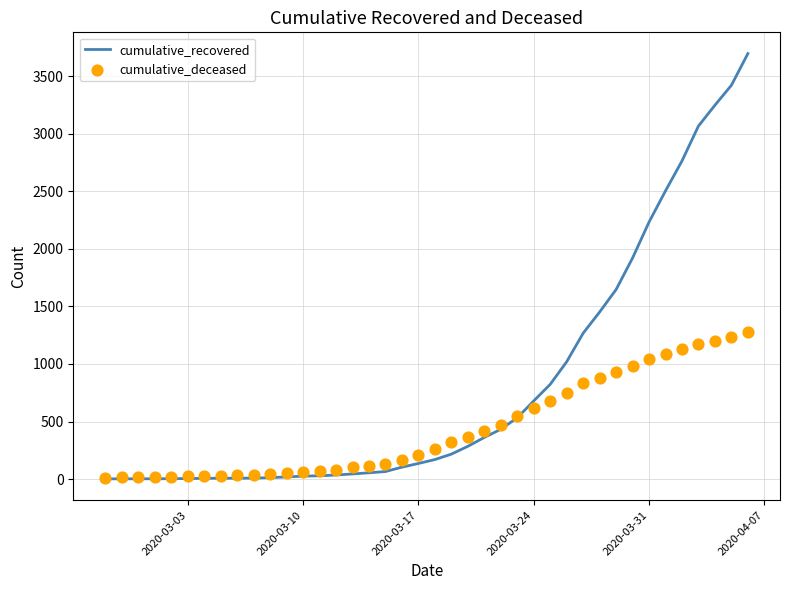

What are all the series names shown in the legend?

cumulative_recovered, cumulative_deceased